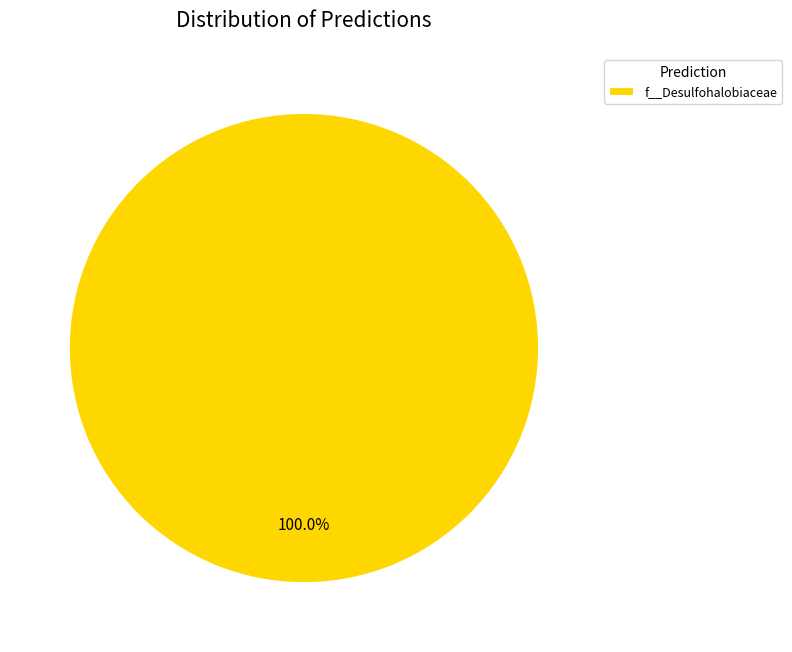

Count the number of slices in the pie.

1